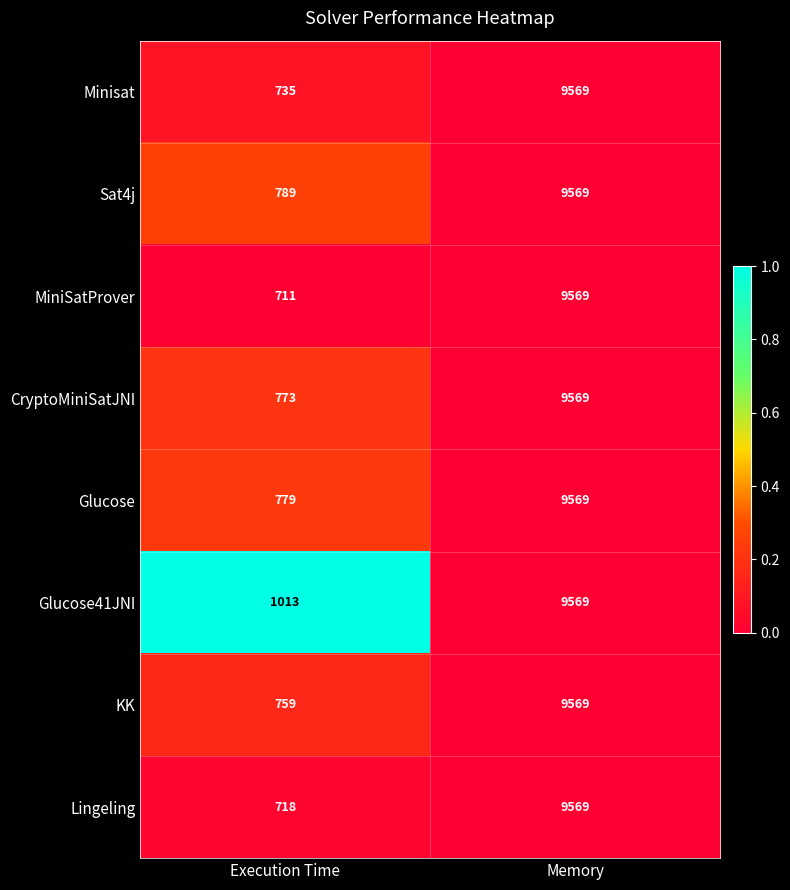

Which label corresponds to the largest value in the chart?

Memory